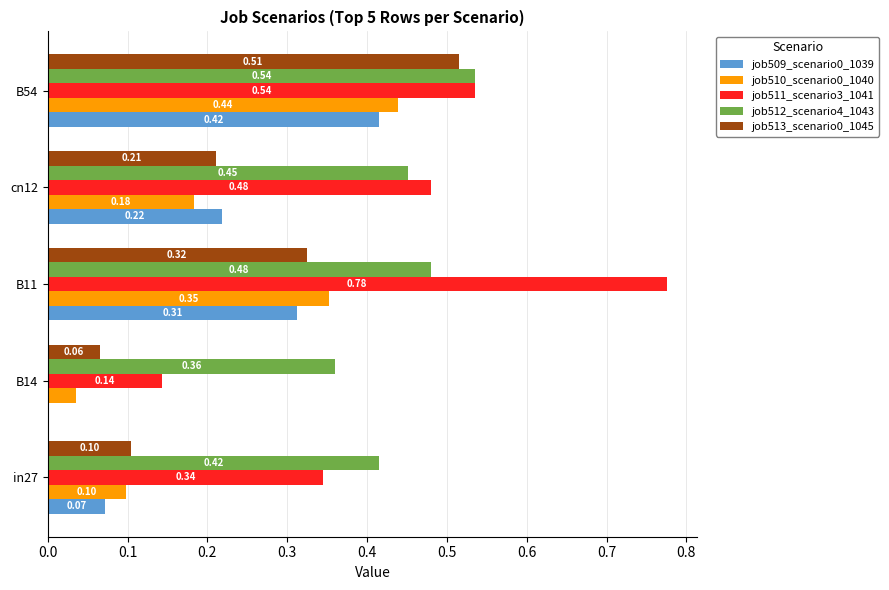

Is the value of job511_scenario3_1041 at in27 greater than the value of job510_scenario0_1040 at cn12?

Yes